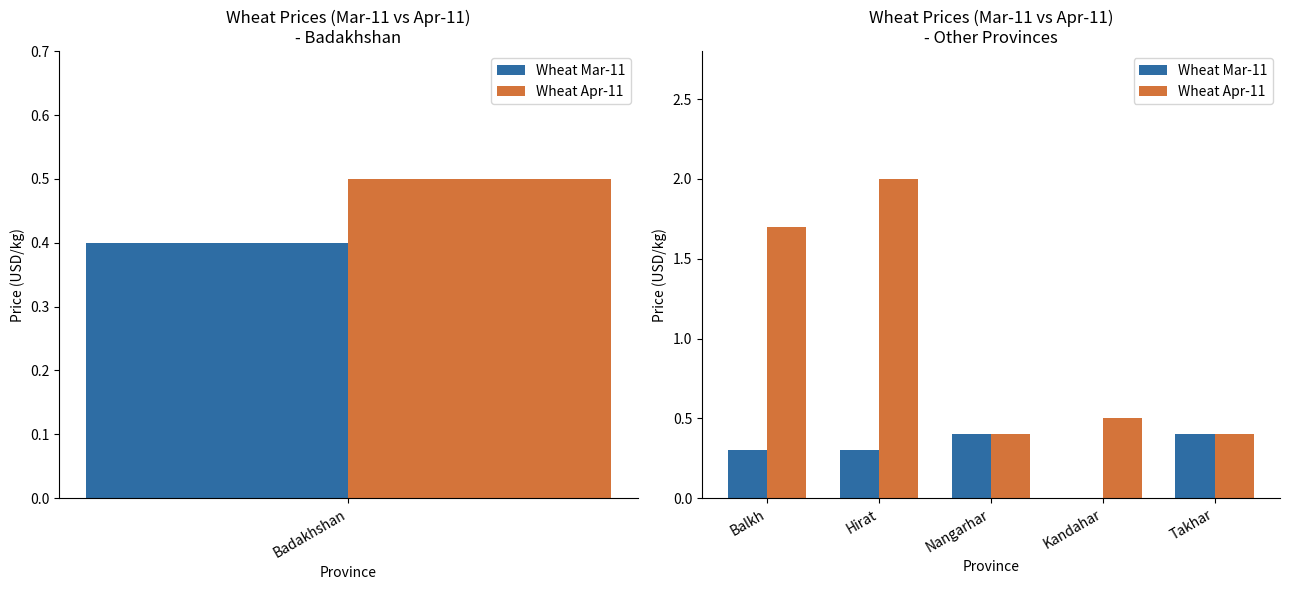

Rank the series at Takhar from lowest to highest value.

Wheat Mar-11, Wheat Apr-11